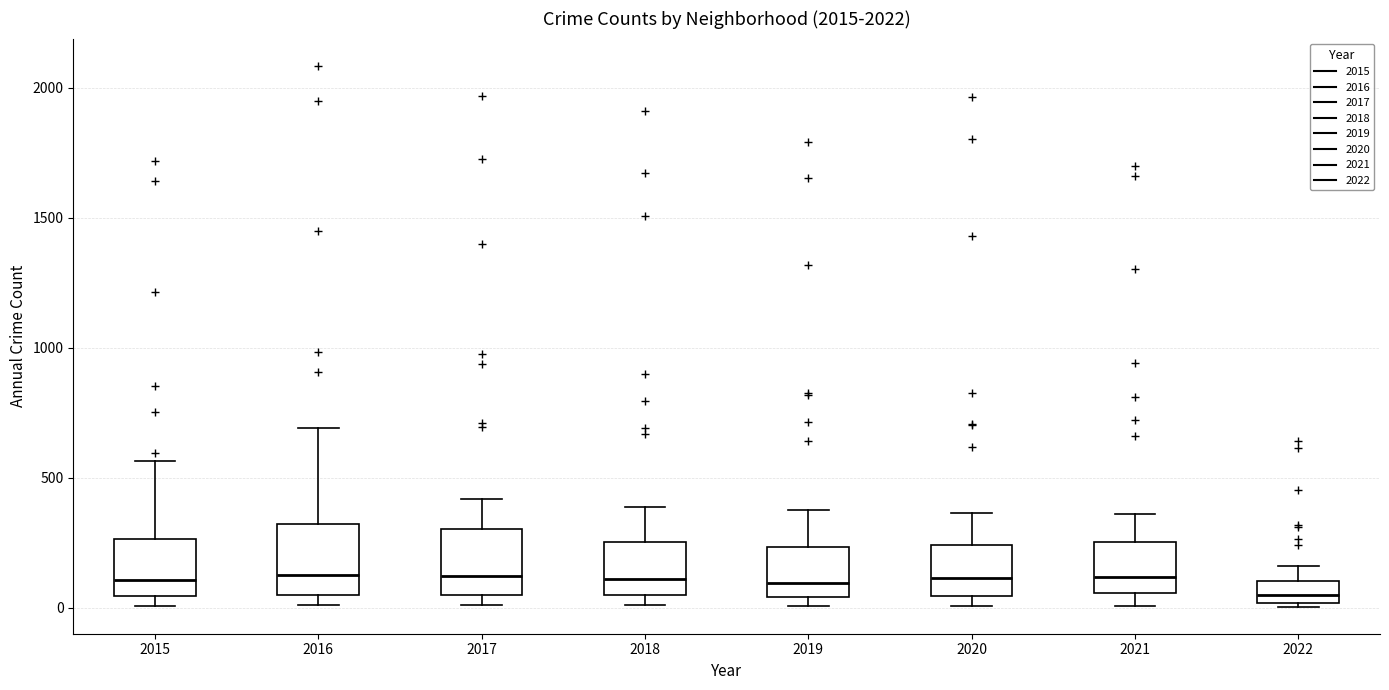

Where does the upper whisker of the box at x = 2017 end on the y-axis? The values are not printed on the chart, so give them approximately, as read against the axis.

400